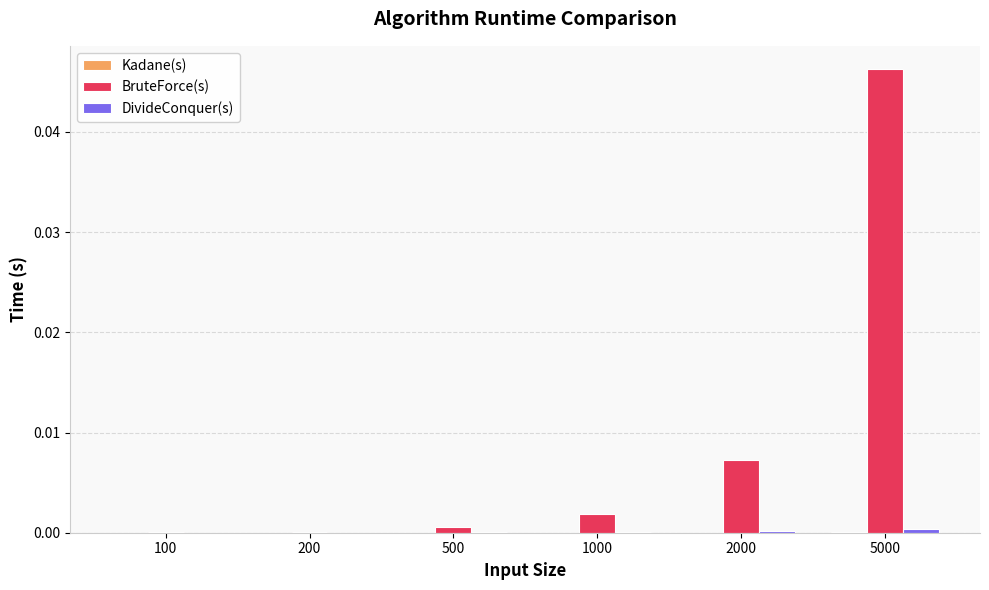

Which label corresponds to the largest value in the chart?

5000